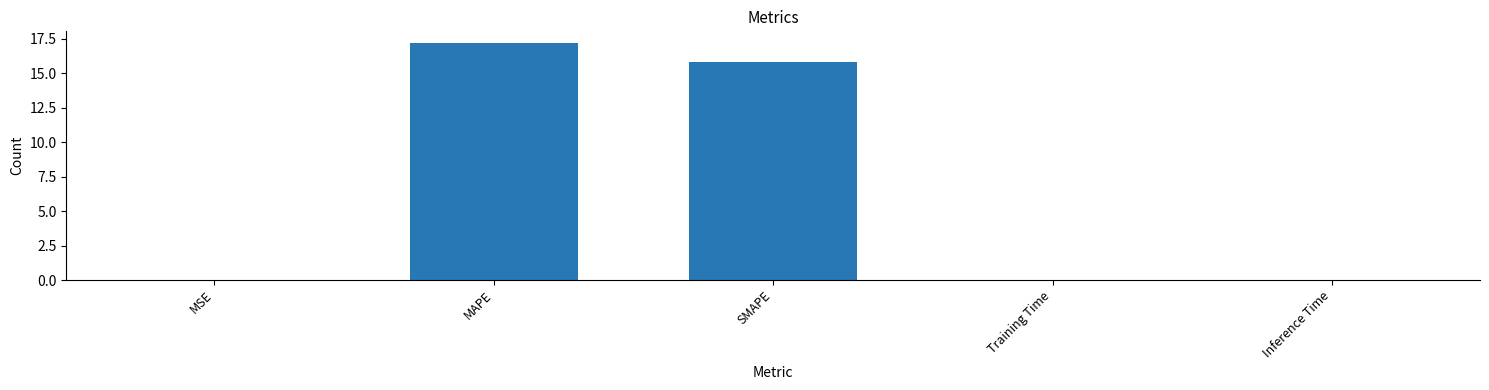

What is the greatest value displayed?

17.2